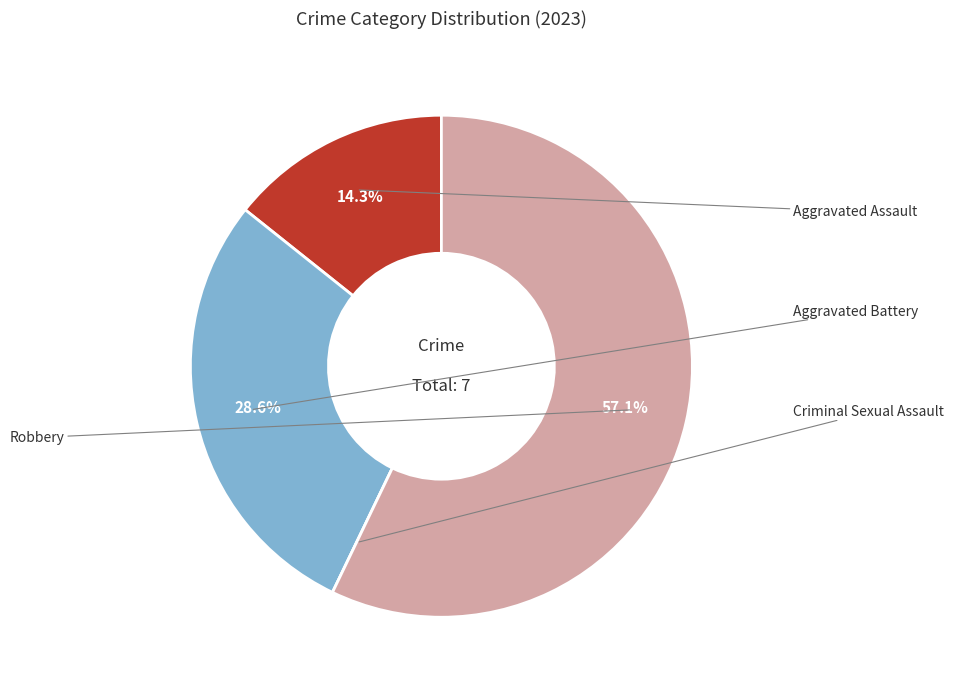

Is there any slice that represents more than half of the pie?

Yes